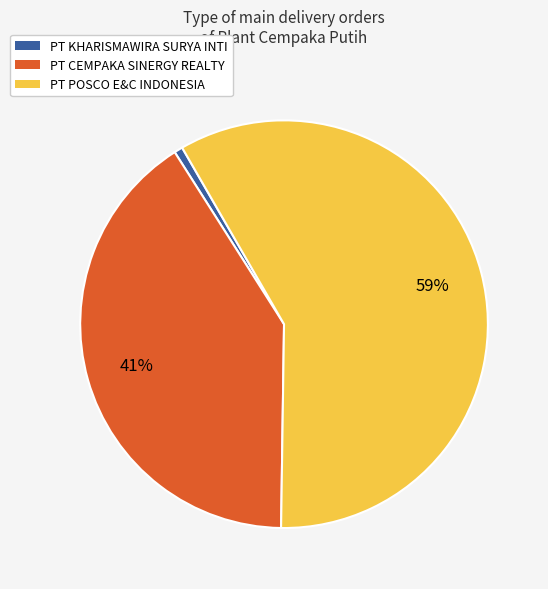

What percentage is the PT CEMPAKA SINERGY REALTY slice, to the nearest percent?

41%